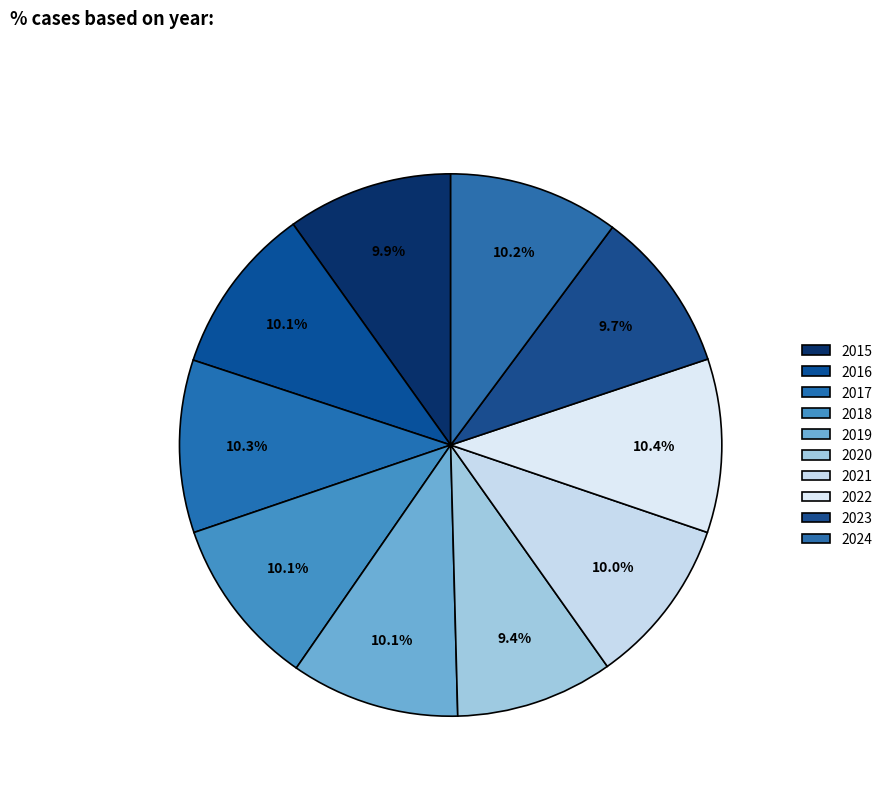

What percentage is NOT represented by 2020?

90.6%